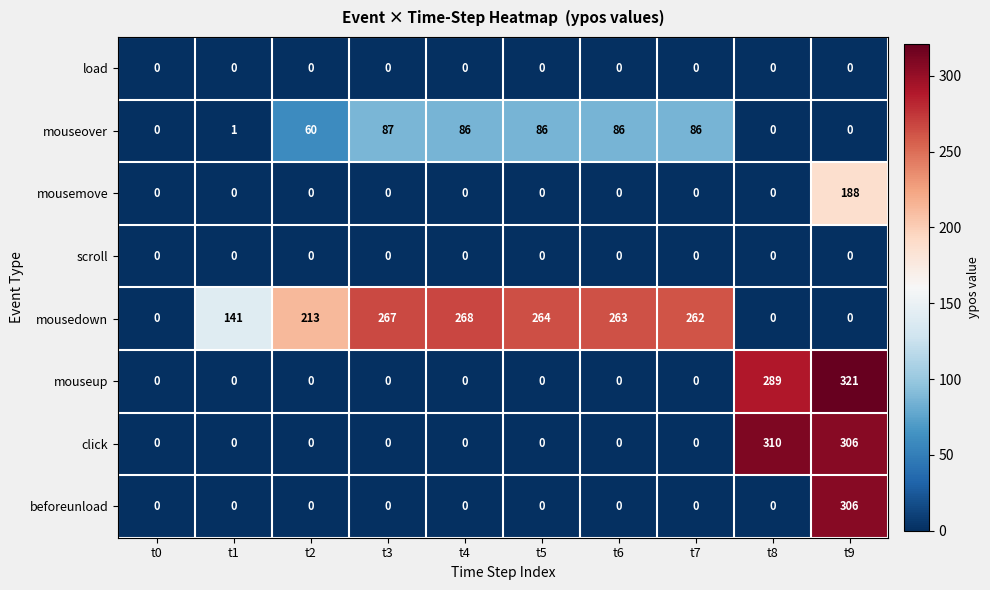

What is the difference between the highest and lowest values at t1?

141